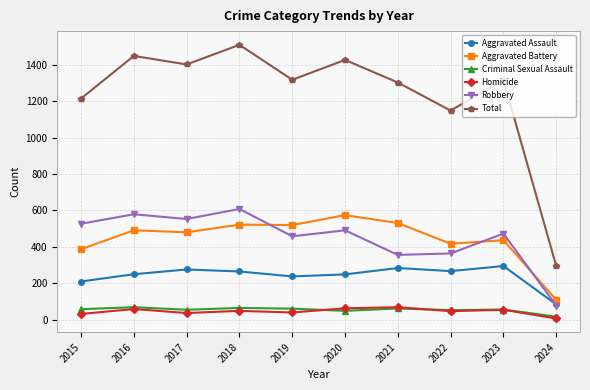

True or false: Aggravated Battery has more than 1 points higher than both neighbors.

True